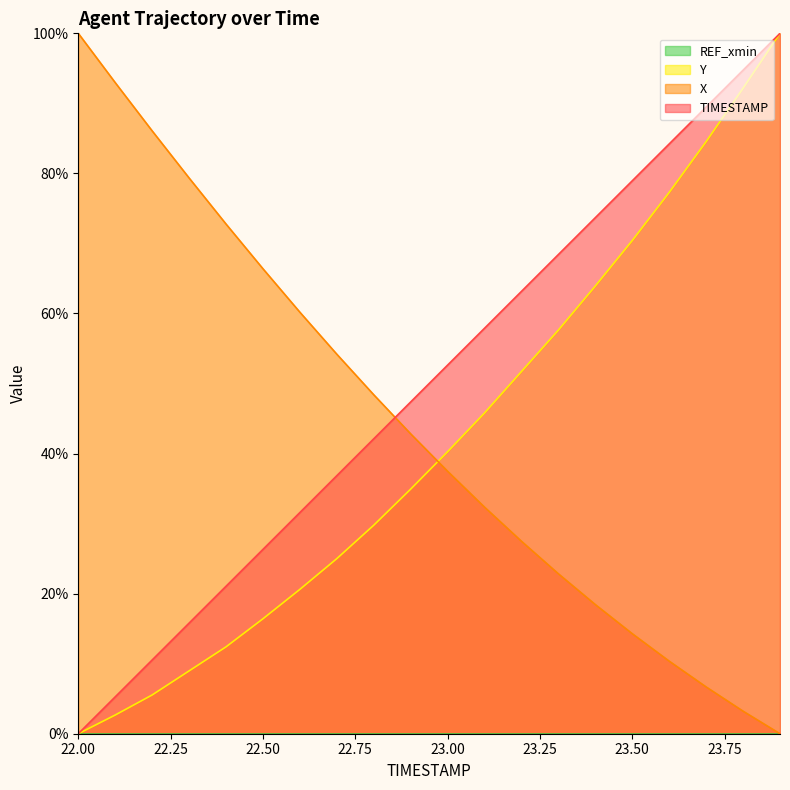

Reading left to right, what are all the values shown in this chart?

TIMESTAMP: 22.0=0.0	22.1=5.3	22.2=10.5	22.3=15.8	22.4=21.1	22.5=26.3	22.6=31.6	22.7=36.8	22.8=42.1	22.9=47.4	23.0=52.6	23.1=57.9	23.2=63.2	23.3=68.4	23.4=73.7	23.5=78.9	23.6=84.2	23.7=89.5	23.8=94.7	23.9=100.0
X: 22.0=100.0	22.1=93.0	22.2=86.1	22.3=79.3	22.4=72.8	22.5=66.4	22.6=60.2	22.7=54.2	22.8=48.4	22.9=42.8	23.0=37.5	23.1=32.3	23.2=27.5	23.3=22.8	23.4=18.4	23.5=14.3	23.6=10.4	23.7=6.7	23.8=3.2	23.9=0.0
Y: 22.0=0.0	22.1=2.7	22.2=5.5	22.3=9.0	22.4=12.4	22.5=16.4	22.6=20.6	22.7=25.0	22.8=29.8	22.9=34.9	23.0=40.3	23.1=45.8	23.2=51.7	23.3=57.6	23.4=63.9	23.5=70.4	23.6=77.3	23.7=84.5	23.8=92.2	23.9=100.0